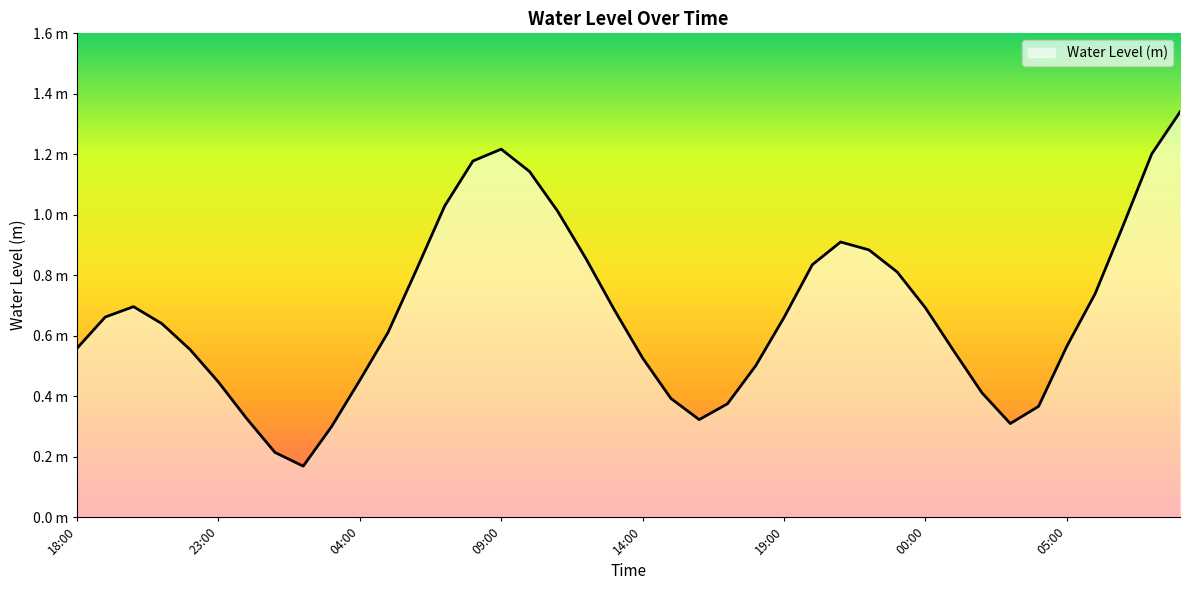

What is the smallest value displayed?

0.2